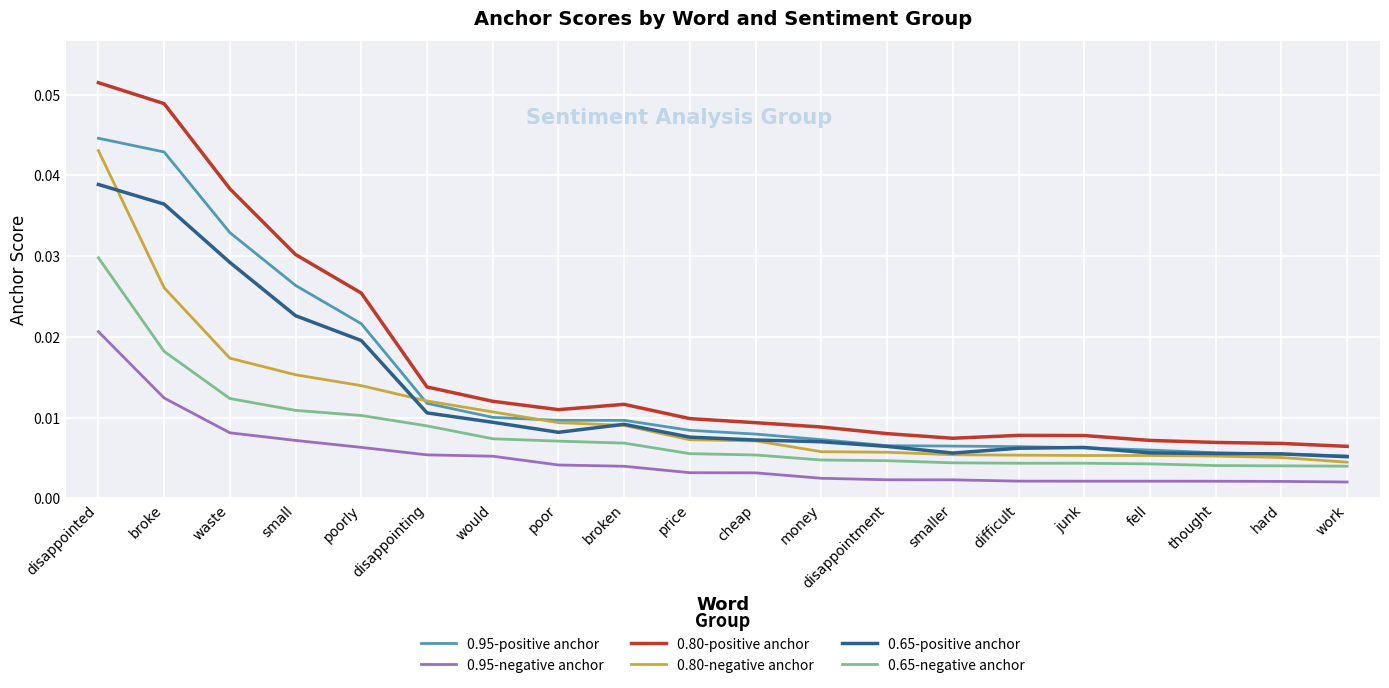

Which series has the widest spread of values?

0.80-positive anchor